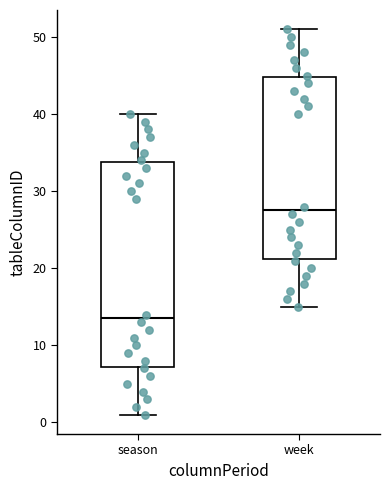

Which box's median line is the highest?

week